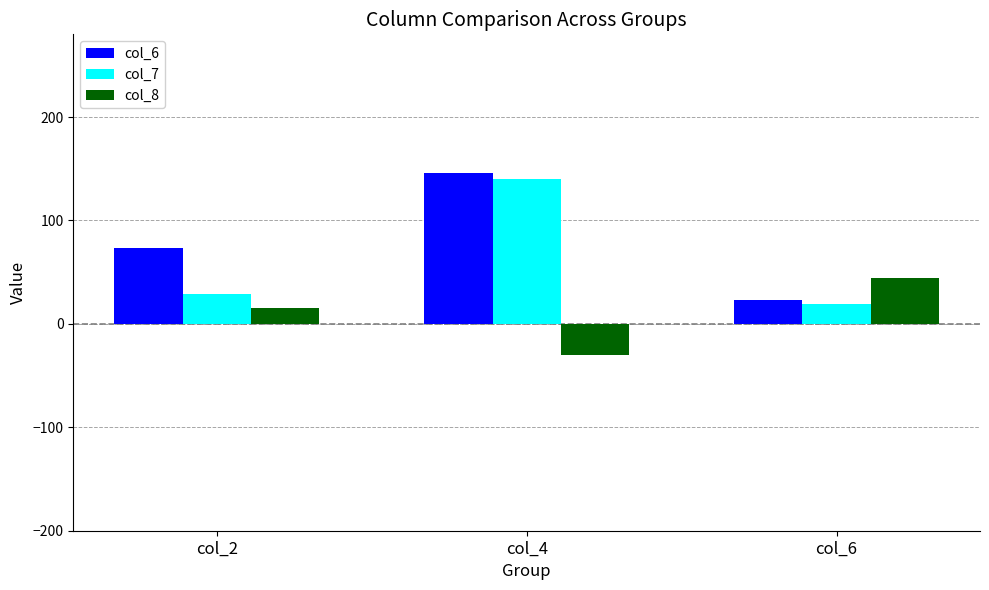

At how many categories does at least one series exceed 134?

1